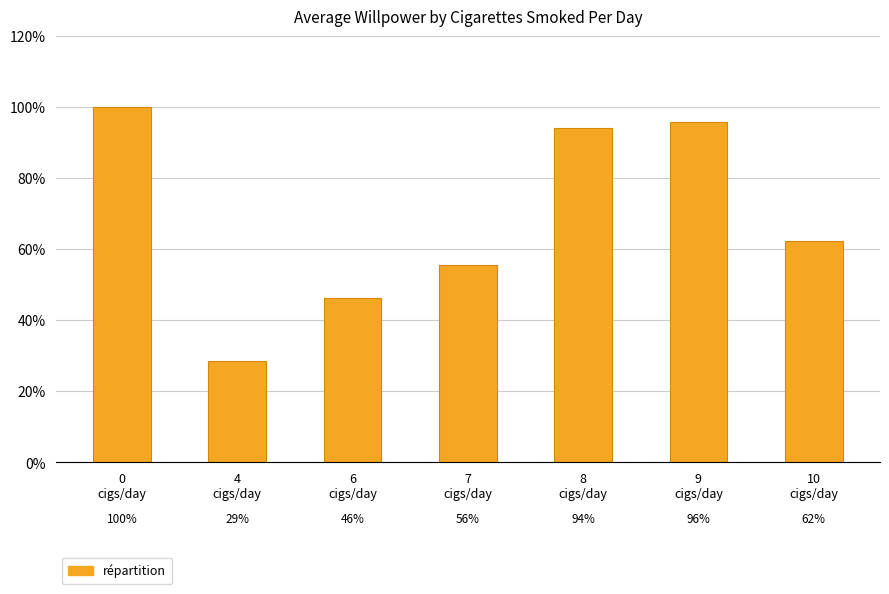

True or false: the data shows 28.6 at 4
cigs/day.

True